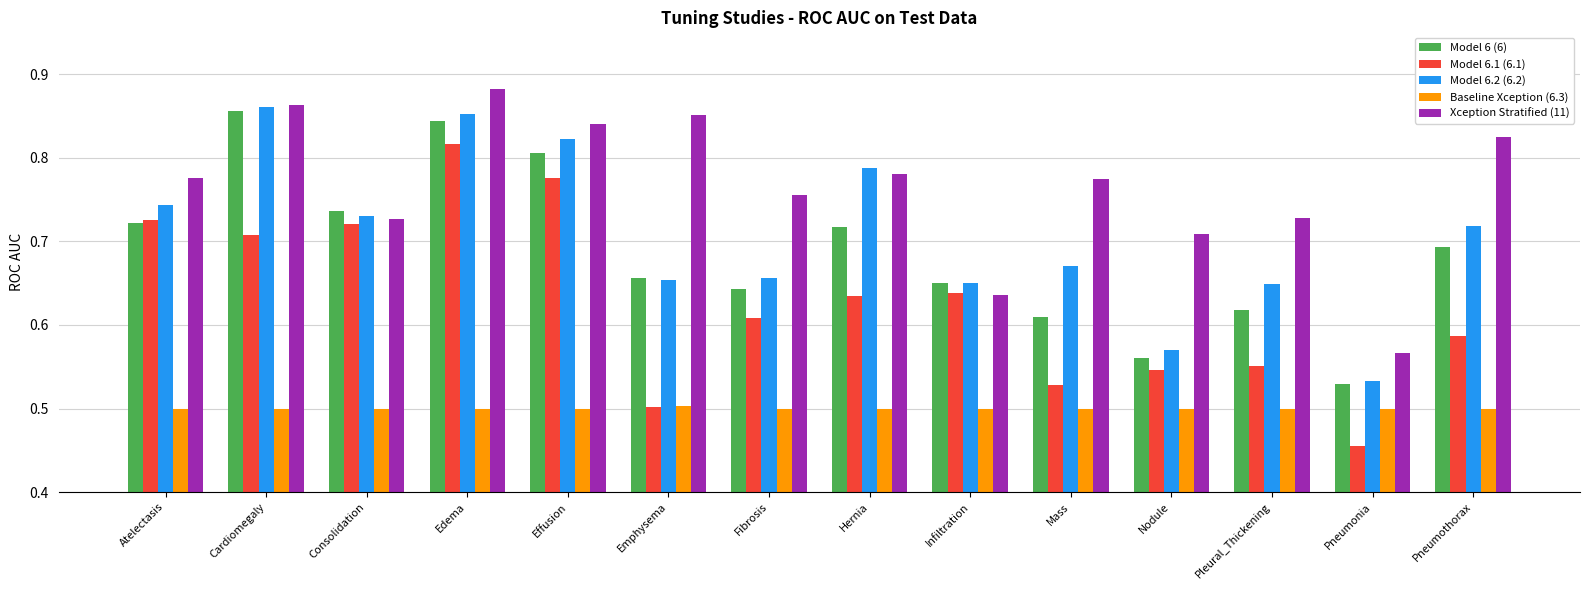

How many Baseline Xception (6.3) values are between 0 and 1?

14